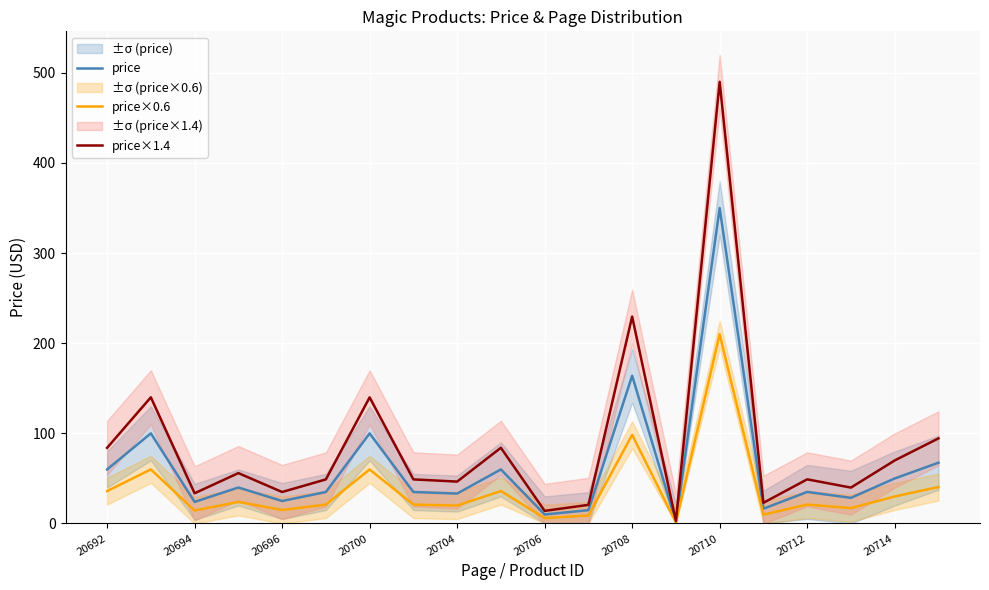

What are all the series names shown in the legend?

price, price×0.6, price×1.4